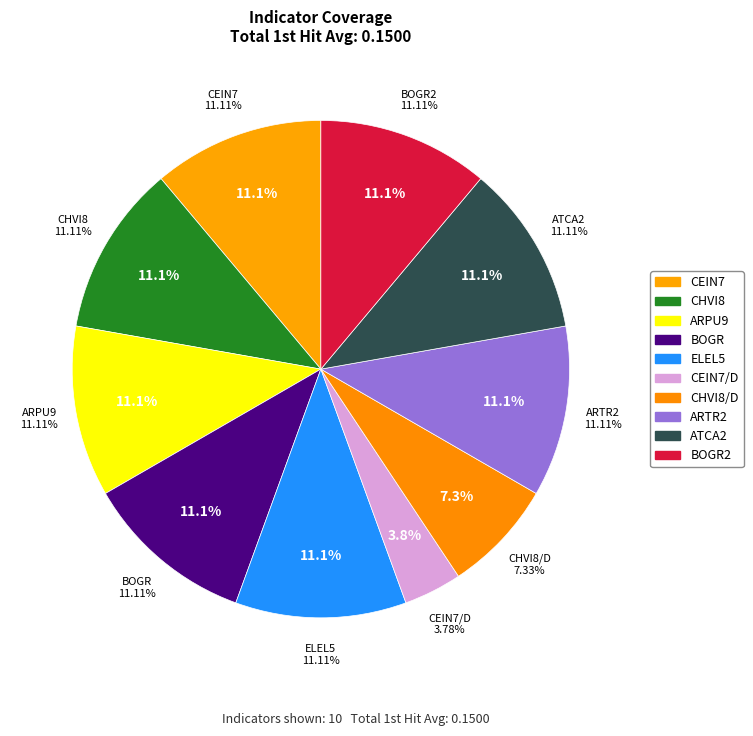

To the nearest percent, what is the average slice percentage?

10%